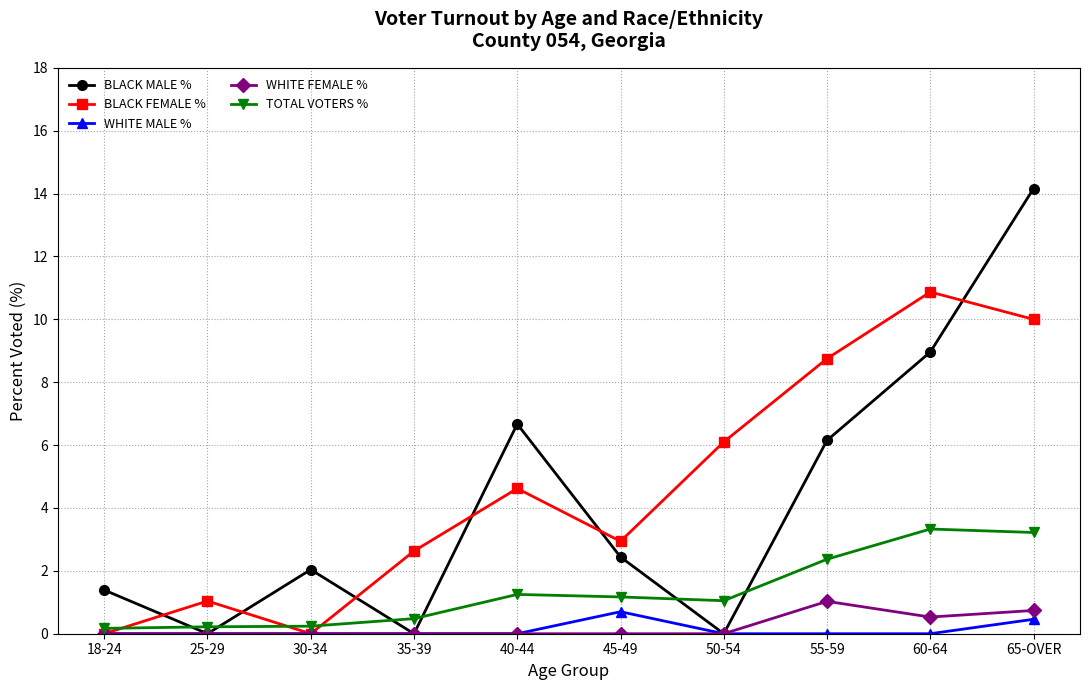

Which series has the largest range (max minus min)?

BLACK MALE %